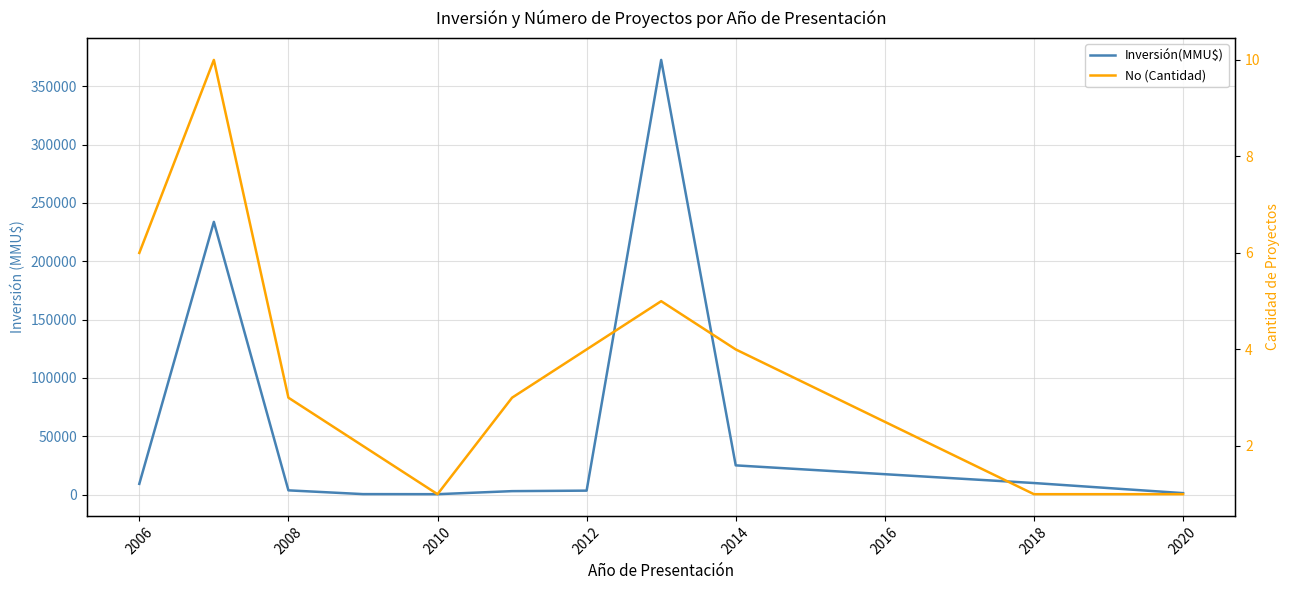

What is the maximum value shown in the chart?

372600